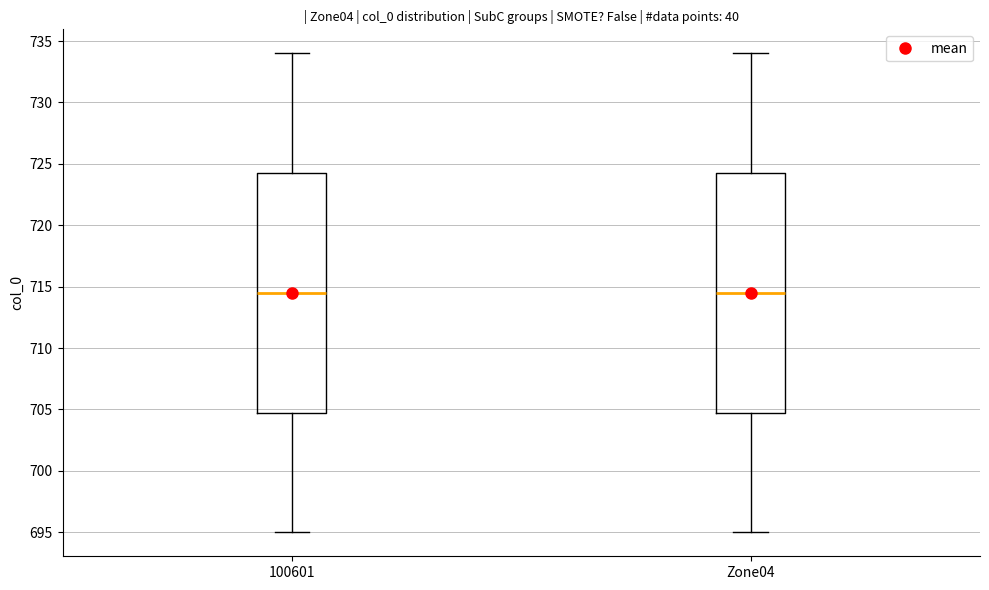

Reading left to right, read every box against the y-axis: the position of its median line, the range the box covers, and the ends of its whiskers. The values are not printed on the chart, so give them approximately, as read against the axis.

100601: median 714.5, box 705.0 to 724.5, whiskers 695.0 to 734.0
Zone04: median 714.5, box 705.0 to 724.5, whiskers 695.0 to 734.0